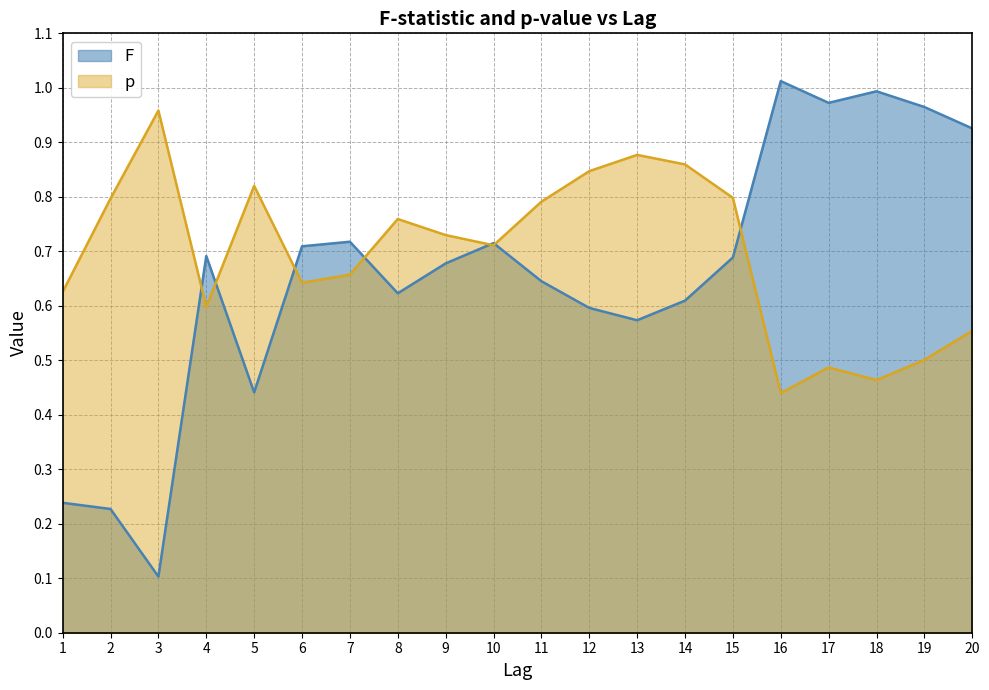

What is the average value of the F series?

0.7